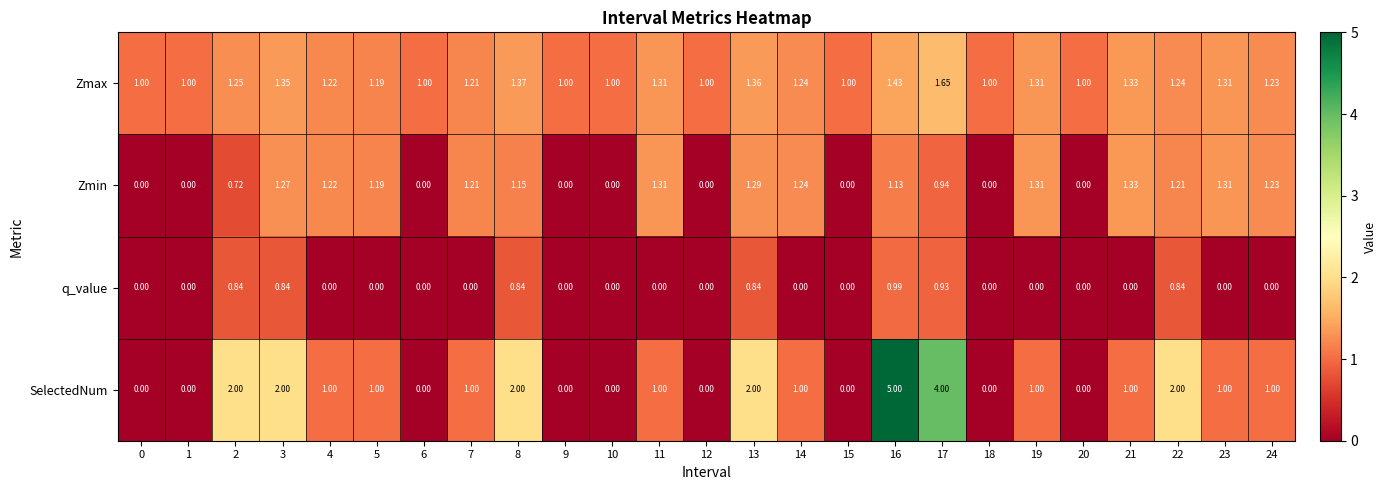

Which series has the largest range (max minus min)?

SelectedNum